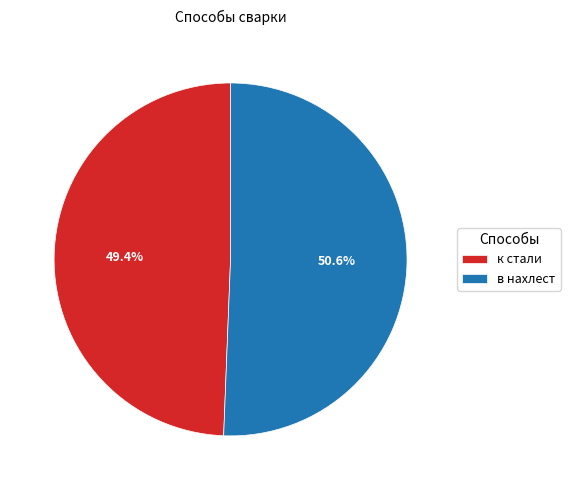

The в нахлест slice represents 43% of the pie. True or false?

False